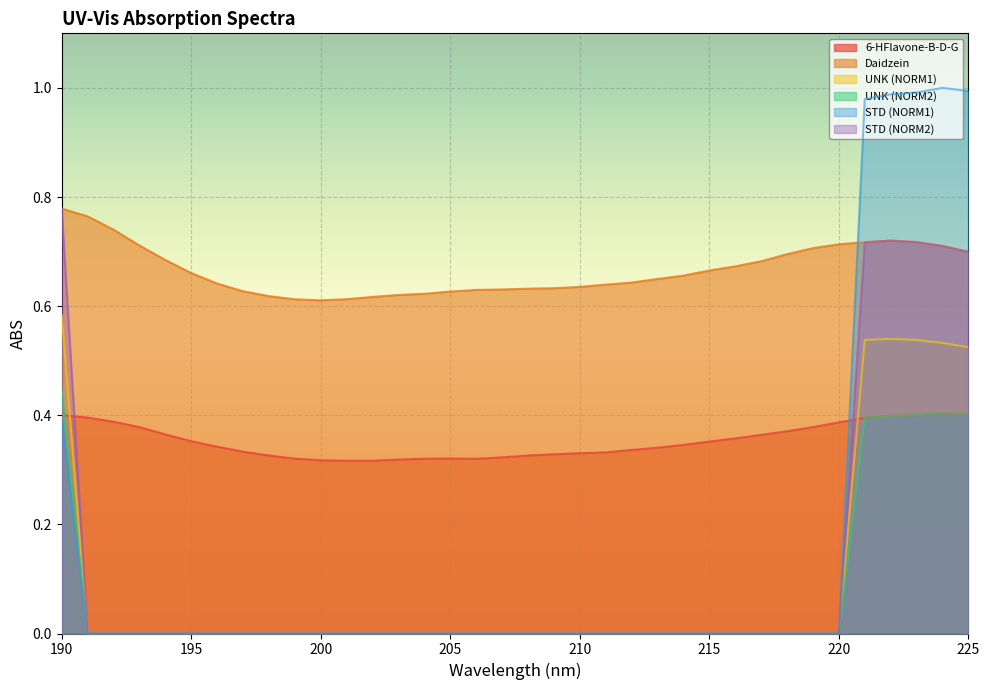

Reading left to right, list all the values displayed in this chart.

6-HFlavone-B-D-G: 190=0.4	191=0.4	192=0.4	193=0.4	194=0.4	195=0.4	196=0.3	197=0.3	198=0.3	199=0.3	200=0.3	201=0.3	202=0.3	203=0.3	204=0.3	205=0.3	206=0.3	207=0.3	208=0.3	209=0.3	210=0.3	211=0.3	212=0.3	213=0.3	214=0.3	215=0.4	216=0.4	217=0.4	218=0.4	219=0.4	220=0.4	221=0.4	222=0.4	223=0.4	224=0.4	225=0.4
Daidzein: 190=0.8	191=0.8	192=0.7	193=0.7	194=0.7	195=0.7	196=0.6	197=0.6	198=0.6	199=0.6	200=0.6	201=0.6	202=0.6	203=0.6	204=0.6	205=0.6	206=0.6	207=0.6	208=0.6	209=0.6	210=0.6	211=0.6	212=0.6	213=0.6	214=0.7	215=0.7	216=0.7	217=0.7	218=0.7	219=0.7	220=0.7	221=0.7	222=0.7	223=0.7	224=0.7	225=0.7
UNK (NORM1): 190=0.6	191=0.0	192=0.0	193=0.0	194=0.0	195=0.0	196=0.0	197=0.0	198=0.0	199=0.0	200=0.0	201=0.0	202=0.0	203=0.0	204=0.0	205=0.0	206=0.0	207=0.0	208=0.0	209=0.0	210=0.0	211=0.0	212=0.0	213=0.0	214=0.0	215=0.0	216=0.0	217=0.0	218=0.0	219=0.0	220=0.0	221=0.5	222=0.5	223=0.5	224=0.5	225=0.5
UNK (NORM2): 190=0.4	191=0.0	192=0.0	193=0.0	194=0.0	195=0.0	196=0.0	197=0.0	198=0.0	199=0.0	200=0.0	201=0.0	202=0.0	203=0.0	204=0.0	205=0.0	206=0.0	207=0.0	208=0.0	209=0.0	210=0.0	211=0.0	212=0.0	213=0.0	214=0.0	215=0.0	216=0.0	217=0.0	218=0.0	219=0.0	220=0.0	221=0.4	222=0.4	223=0.4	224=0.4	225=0.4
STD (NORM1): 190=0.4	191=0.0	192=0.0	193=0.0	194=0.0	195=0.0	196=0.0	197=0.0	198=0.0	199=0.0	200=0.0	201=0.0	202=0.0	203=0.0	204=0.0	205=0.0	206=0.0	207=0.0	208=0.0	209=0.0	210=0.0	211=0.0	212=0.0	213=0.0	214=0.0	215=0.0	216=0.0	217=0.0	218=0.0	219=0.0	220=0.0	221=1.0	222=1.0	223=1.0	224=1.0	225=1.0
STD (NORM2): 190=0.8	191=0.0	192=0.0	193=0.0	194=0.0	195=0.0	196=0.0	197=0.0	198=0.0	199=0.0	200=0.0	201=0.0	202=0.0	203=0.0	204=0.0	205=0.0	206=0.0	207=0.0	208=0.0	209=0.0	210=0.0	211=0.0	212=0.0	213=0.0	214=0.0	215=0.0	216=0.0	217=0.0	218=0.0	219=0.0	220=0.0	221=0.7	222=0.7	223=0.7	224=0.7	225=0.7